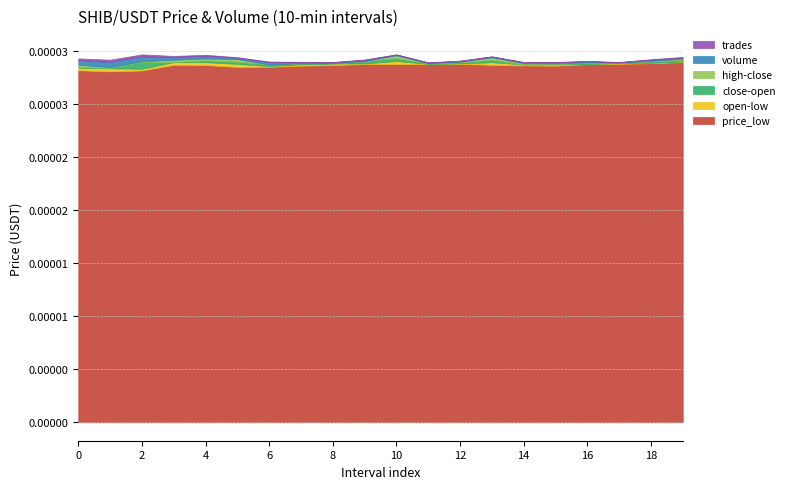

Is it true that price_open equals 0.0 at 4?

False